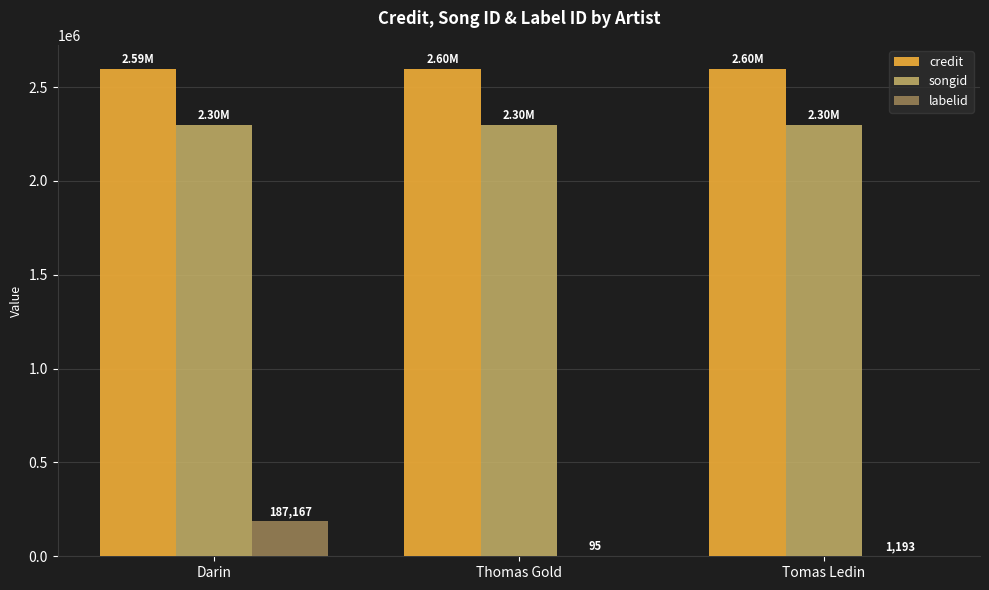

Count the credit values in the range 2594934 to 2595434.

3